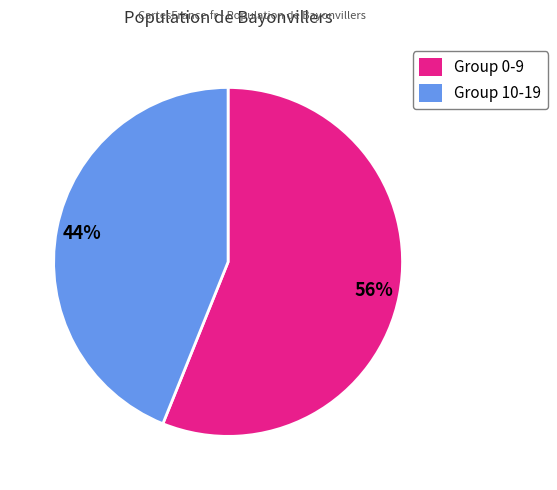

To the nearest percent, what portion does Group 10-19 represent?

44%